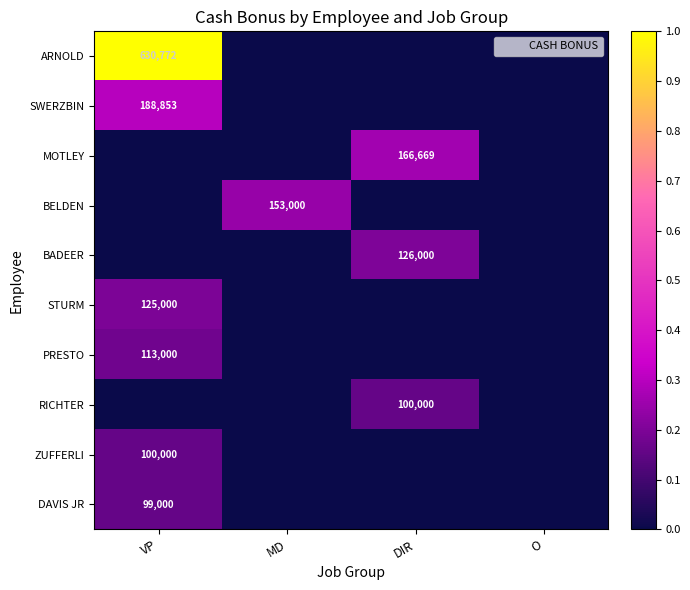

Which series has the largest total across all categories?

ARNOLD